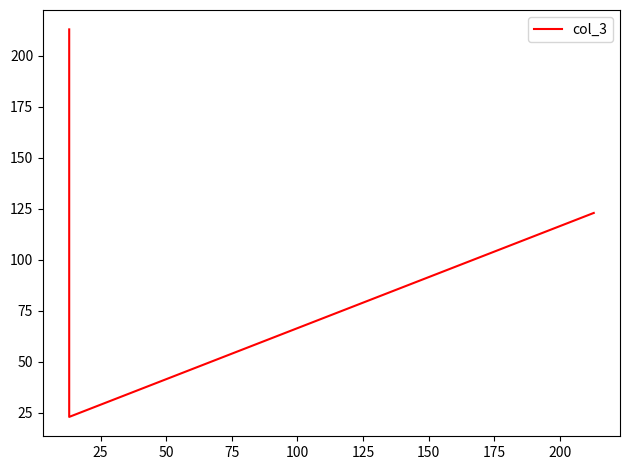

Reading right to left, list all the values displayed in this chart.

213	23	123